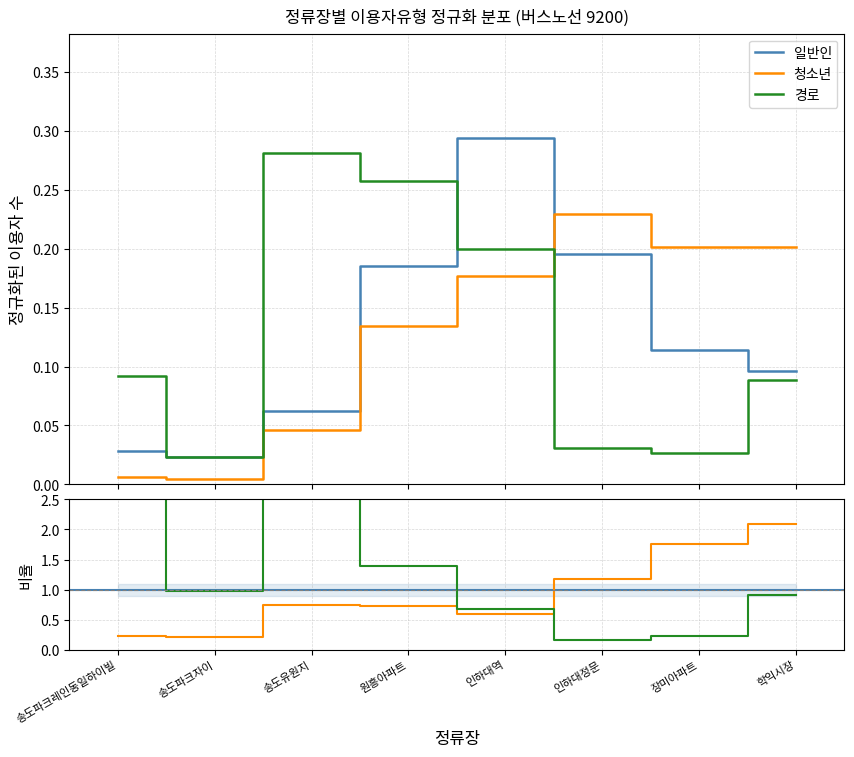

What is the value of the 일반인 point at the 7th from the left?

0.1